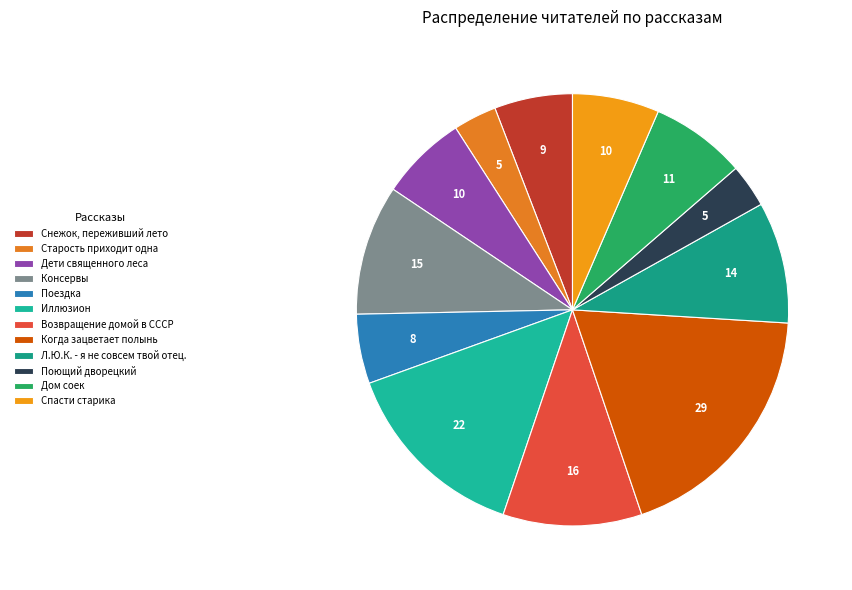

True or false: Дети священного леса accounts for 1% of the total.

False